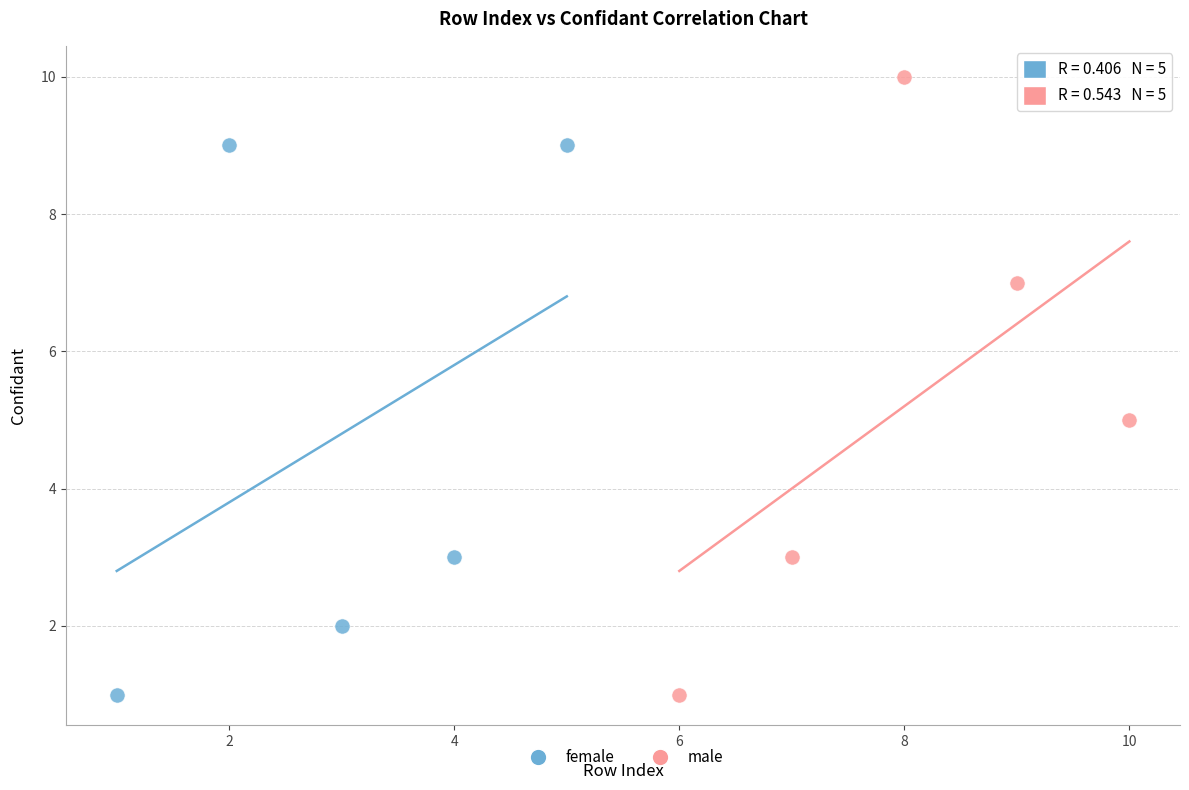

What are all the series names shown in the legend?

female, male